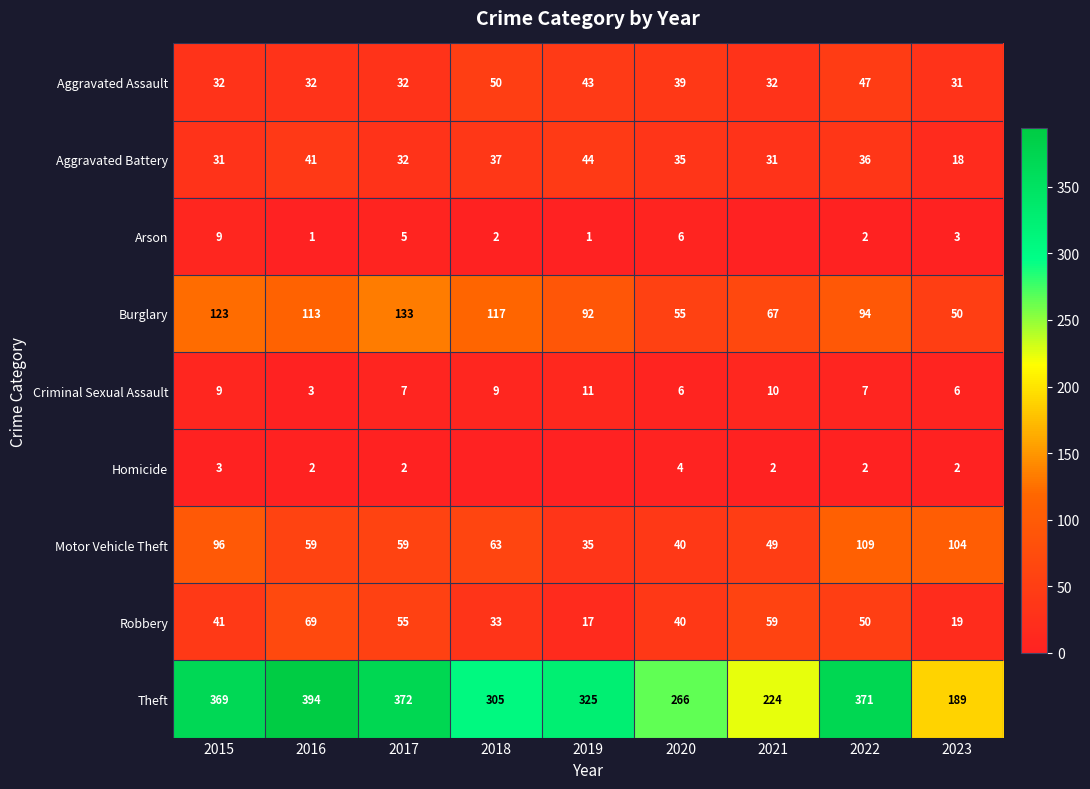

What is the sum of all Aggravated Battery values?

305